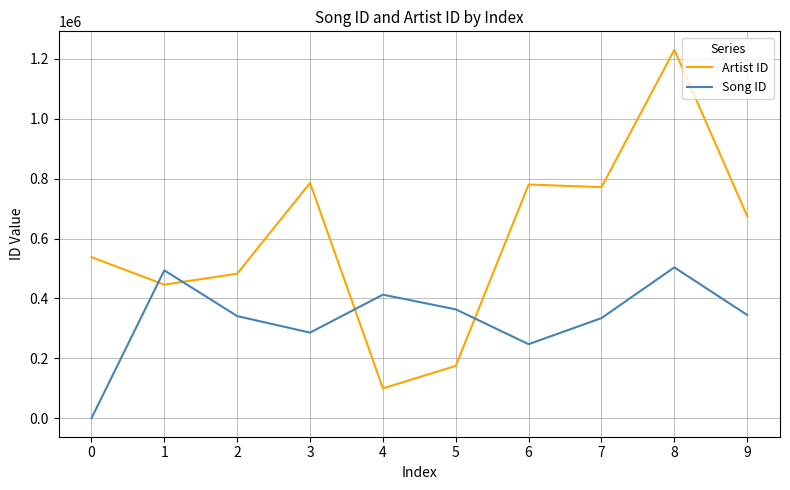

Is this an area chart (filled region under the line)?

No